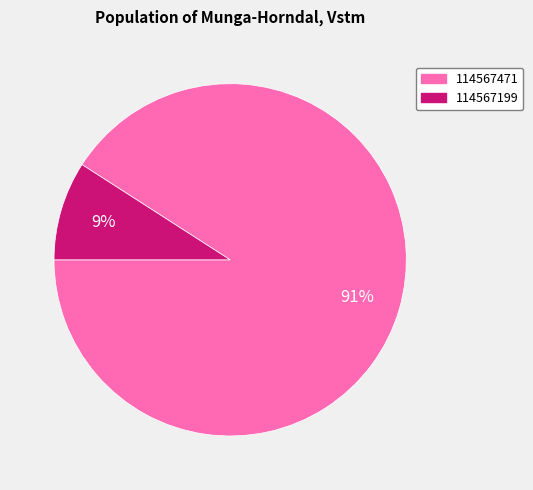

Which slice represents more than half of the pie?

114567471